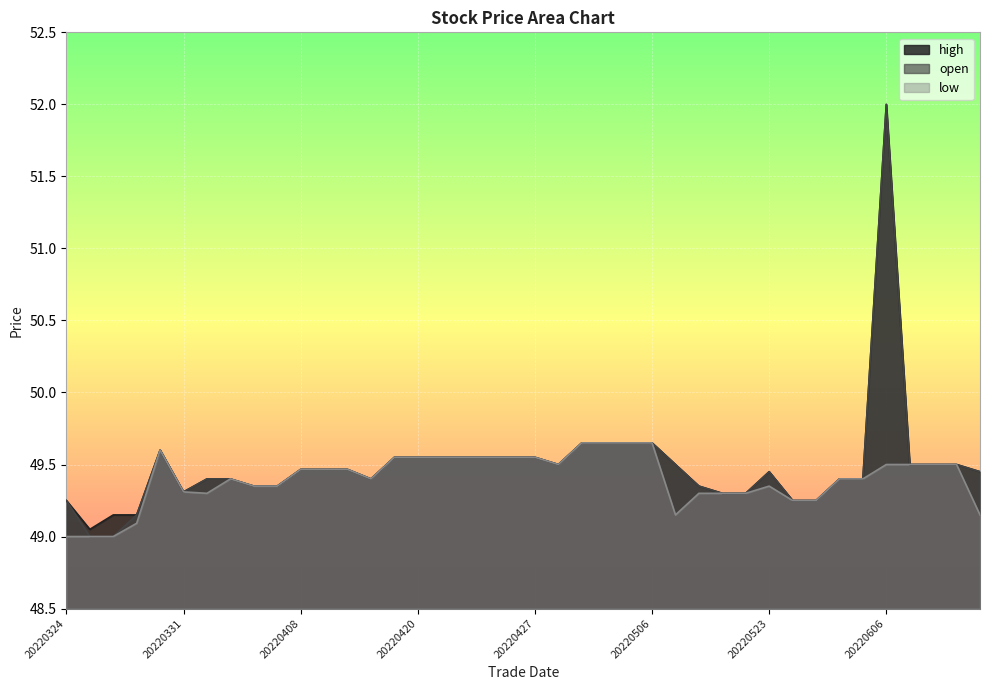

What is the greatest value displayed?

52.0